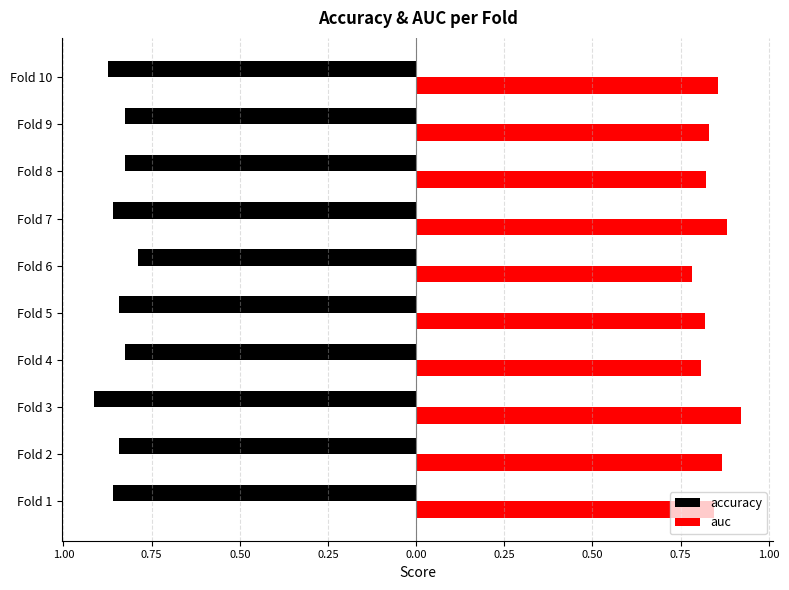

What are all the series names shown in the legend?

accuracy, auc